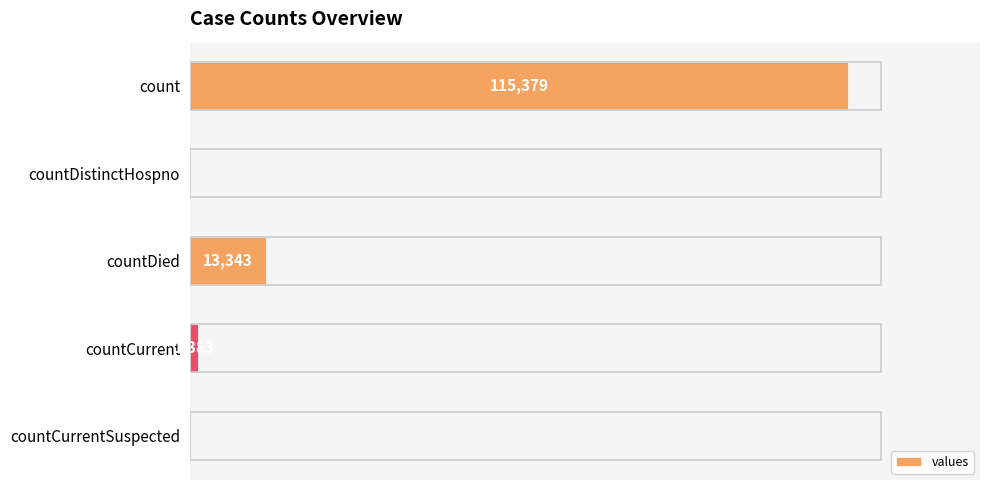

Between countCurrent and count, which is larger?

count